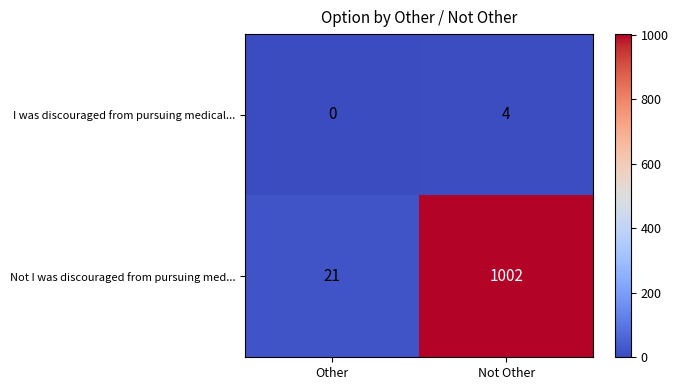

Rank the series by their average value, from highest to lowest.

Not I was discouraged from pursuing med..., I was discouraged from pursuing medical...